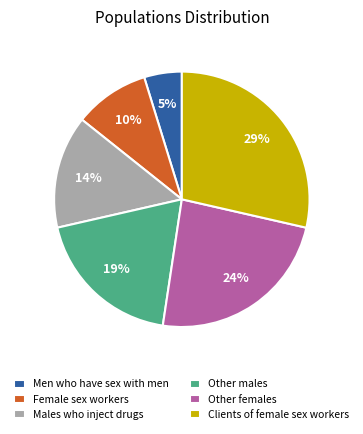

What is the ratio of the value at Clients of female sex workers to the value at Other males?

1.5